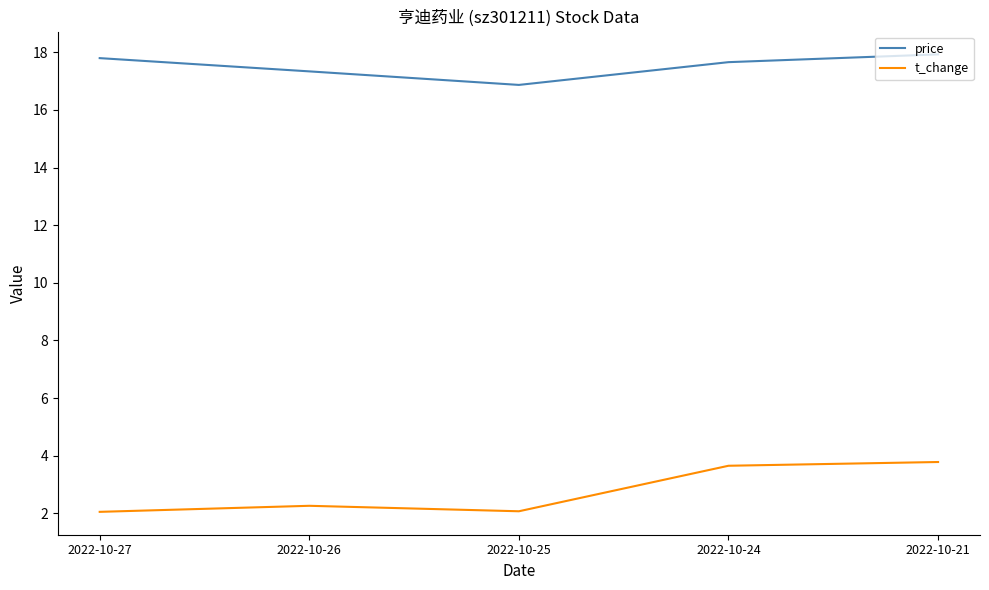

What is the difference between the t_change values at 2022-10-24 and 2022-10-27?

1.6